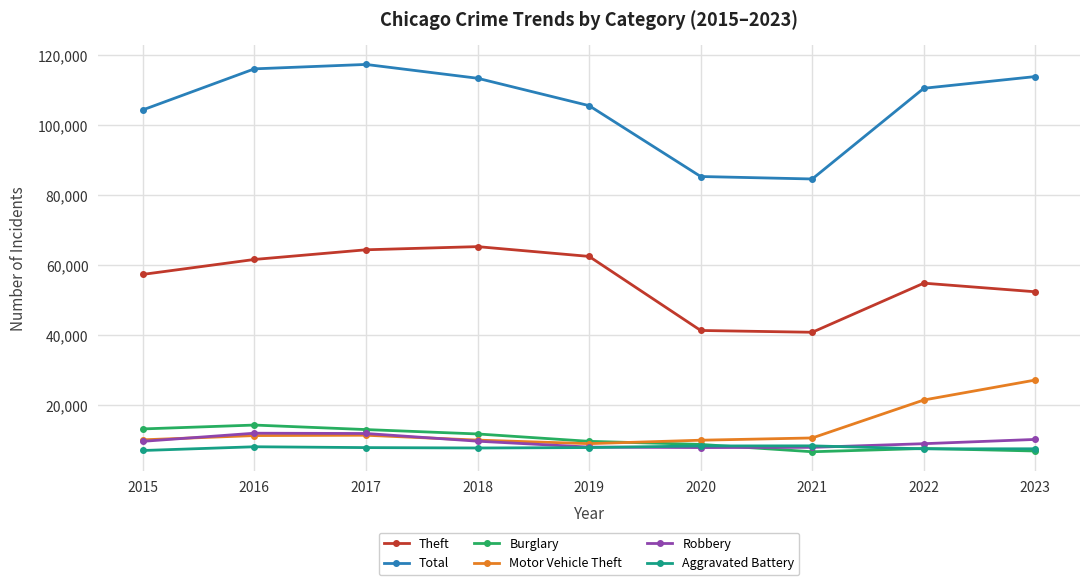

List the series in order of their peak value, highest first.

Total, Theft, Motor Vehicle Theft, Burglary, Robbery, Aggravated Battery